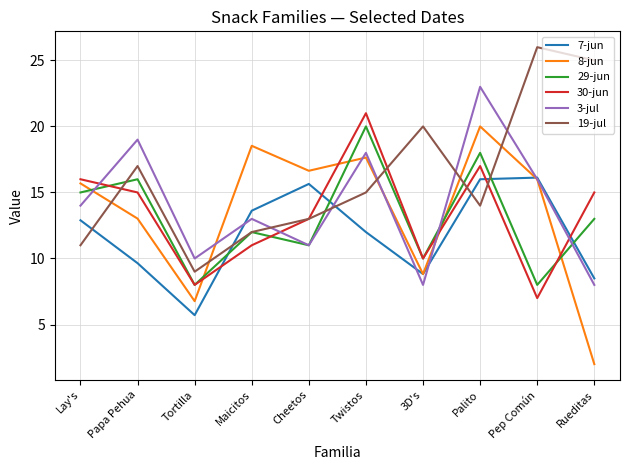

Does the chart display data point markers on the line(s)?

No